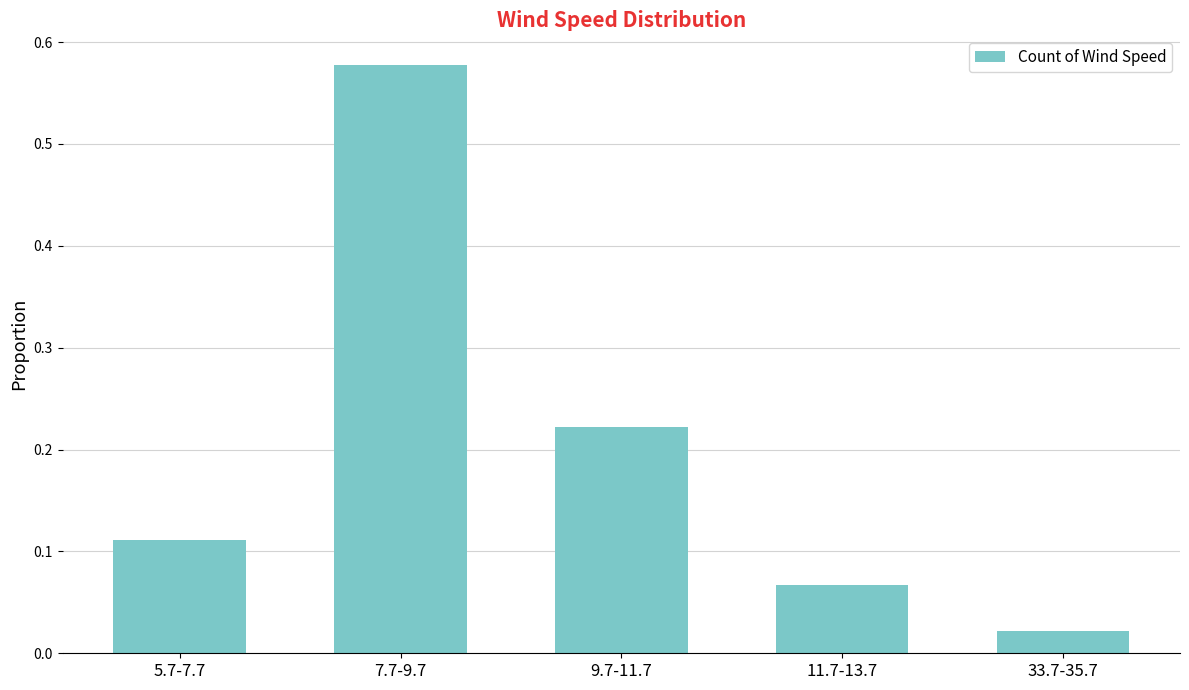

What is the label of the 2nd bar from the right?

11.7-13.7